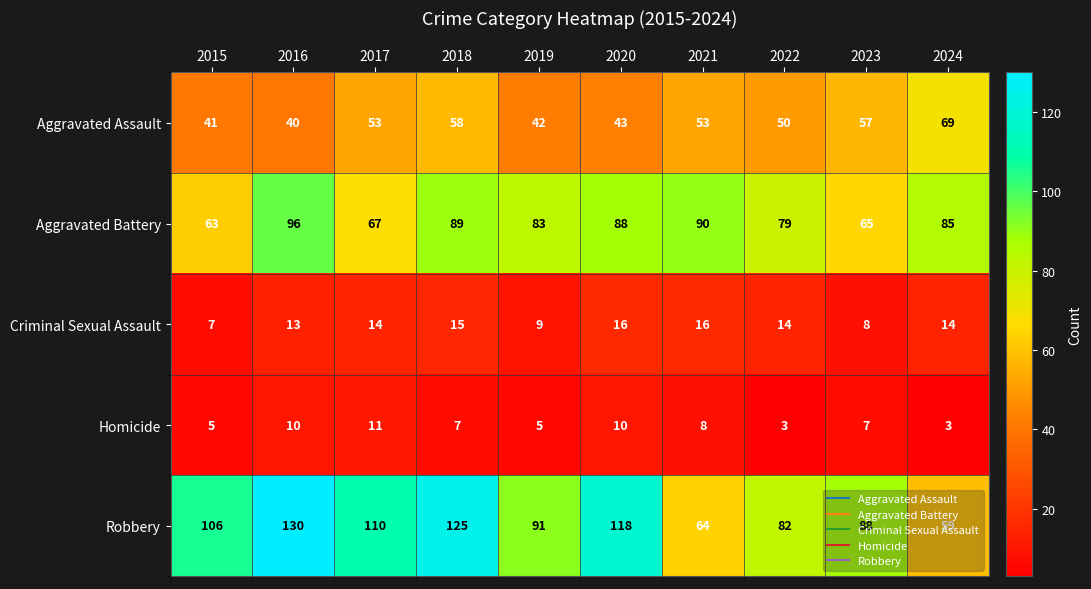

Between 2021 and 2024, which series saw the biggest shift?

Aggravated Assault